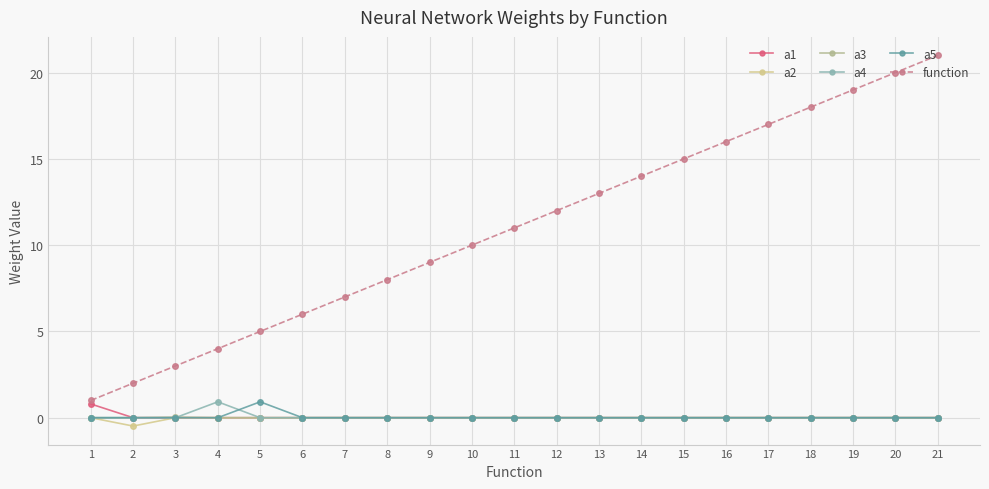

True or false: a3 and function intersect in this chart.

False